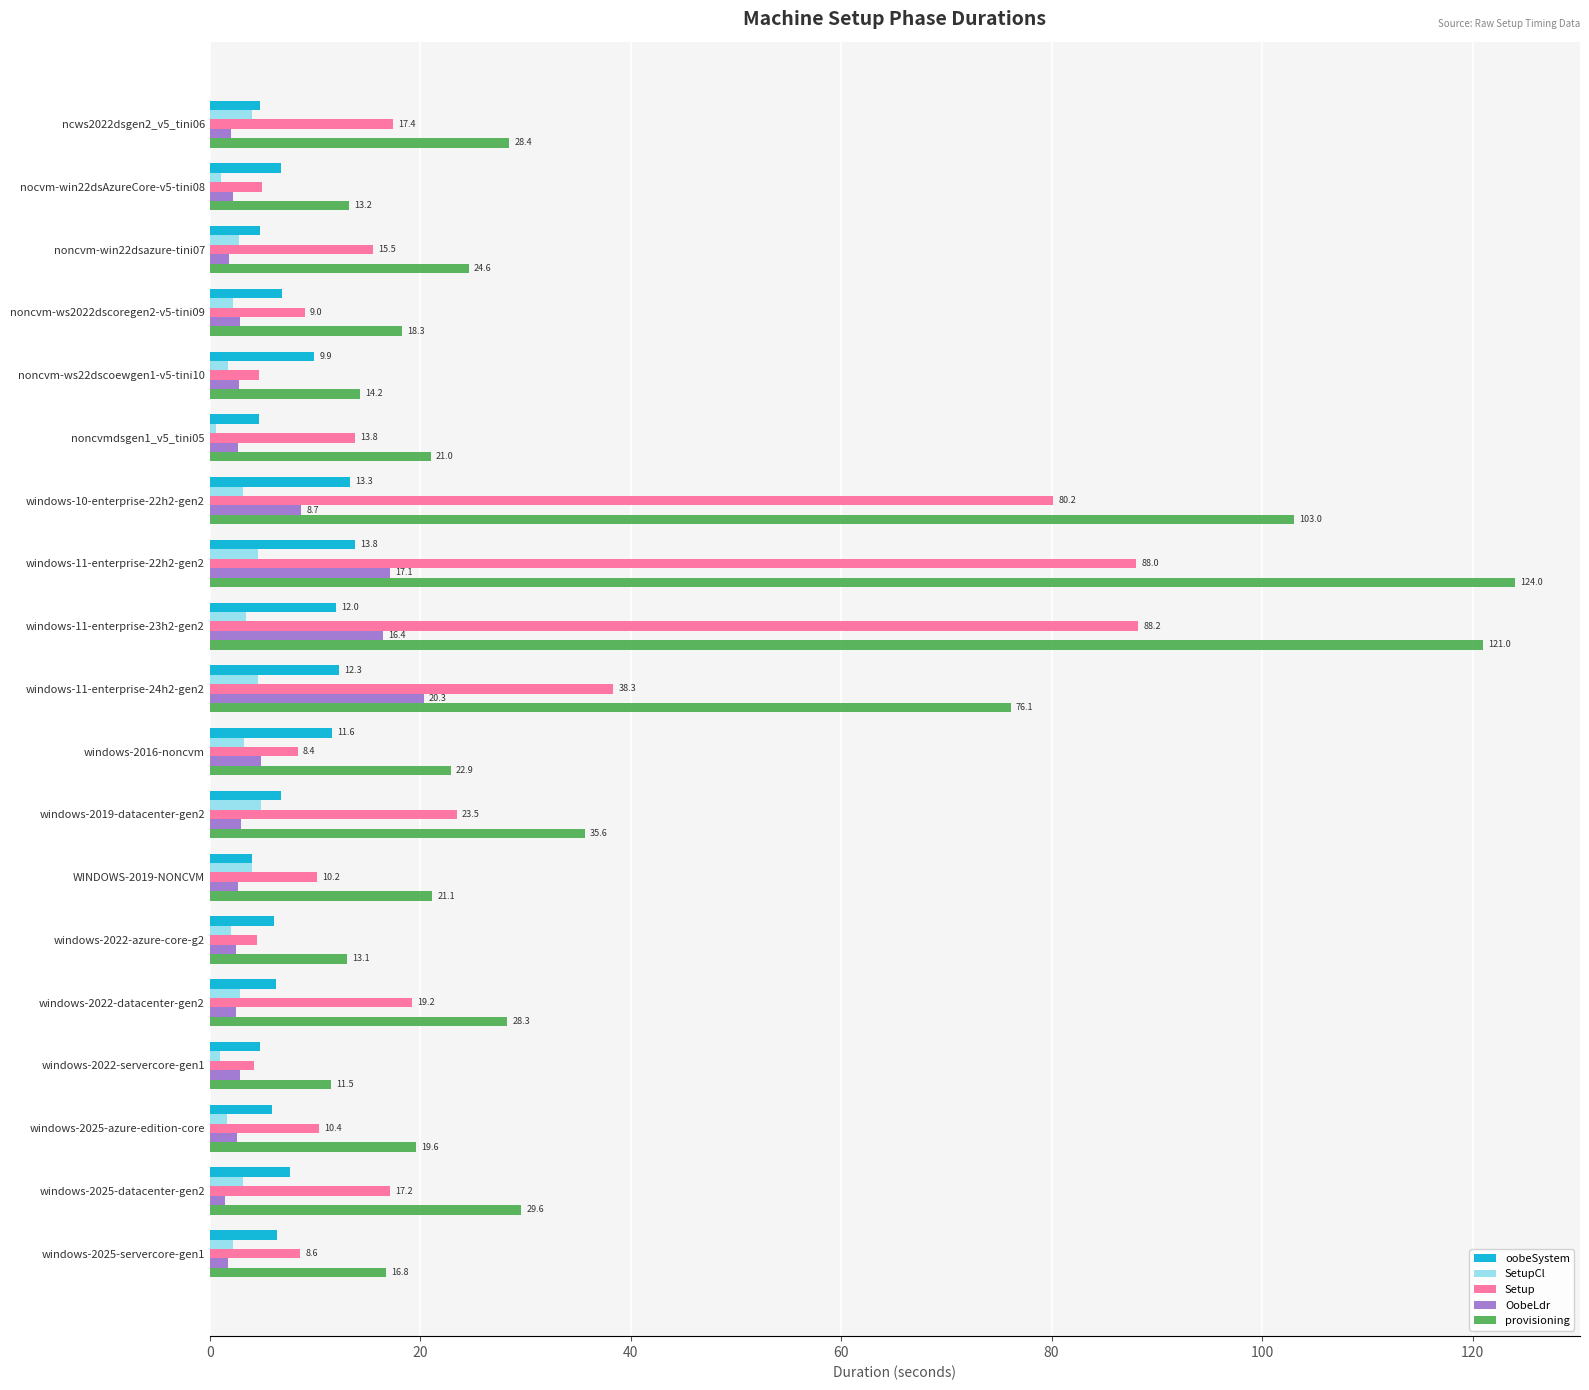

Is the value of Setup at windows-2025-azure-edition-core greater than the value of OobeLdr at windows-2025-datacenter-gen2?

Yes